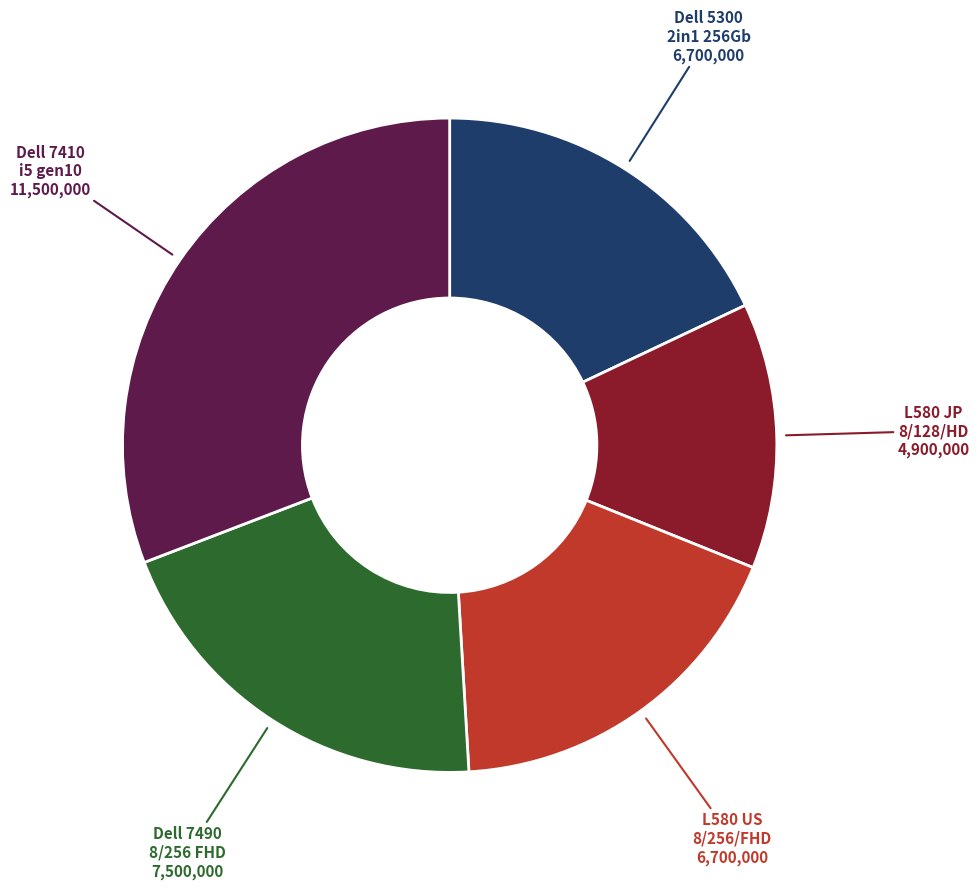

Is there a majority slice in this chart?

No